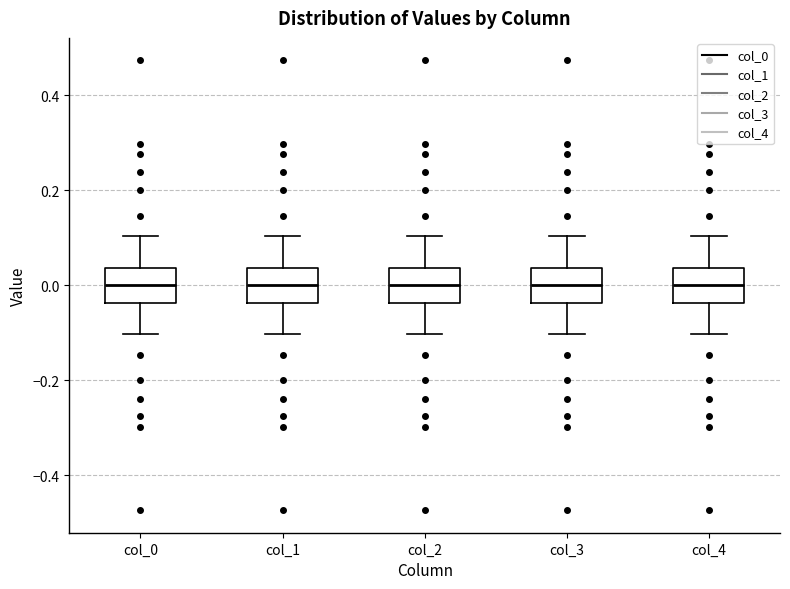

Reading left to right, read every box against the y-axis: the position of its median line, the range the box covers, and the ends of its whiskers. The values are not printed on the chart, so give them approximately, as read against the axis.

col_0: median 0.00, box -0.04 to 0.04, whiskers -0.10 to 0.10
col_1: median 0.00, box -0.04 to 0.04, whiskers -0.10 to 0.10
col_2: median 0.00, box -0.04 to 0.04, whiskers -0.10 to 0.10
col_3: median 0.00, box -0.04 to 0.04, whiskers -0.10 to 0.10
col_4: median 0.00, box -0.04 to 0.04, whiskers -0.10 to 0.10